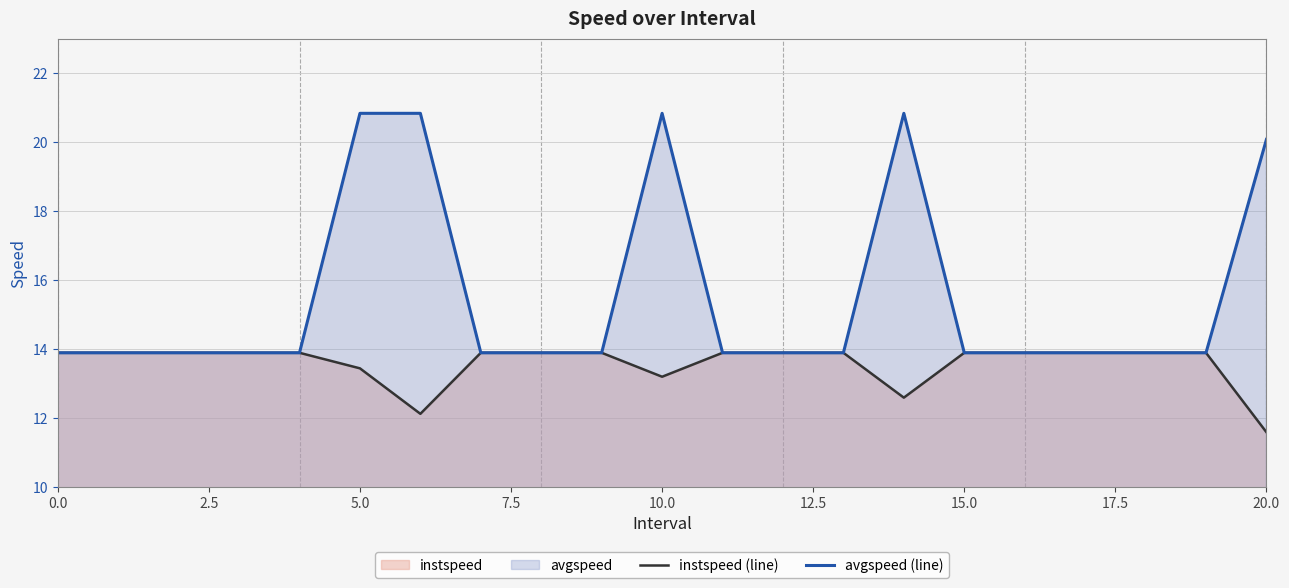

Which series has the largest range (max minus min)?

avgspeed (line)